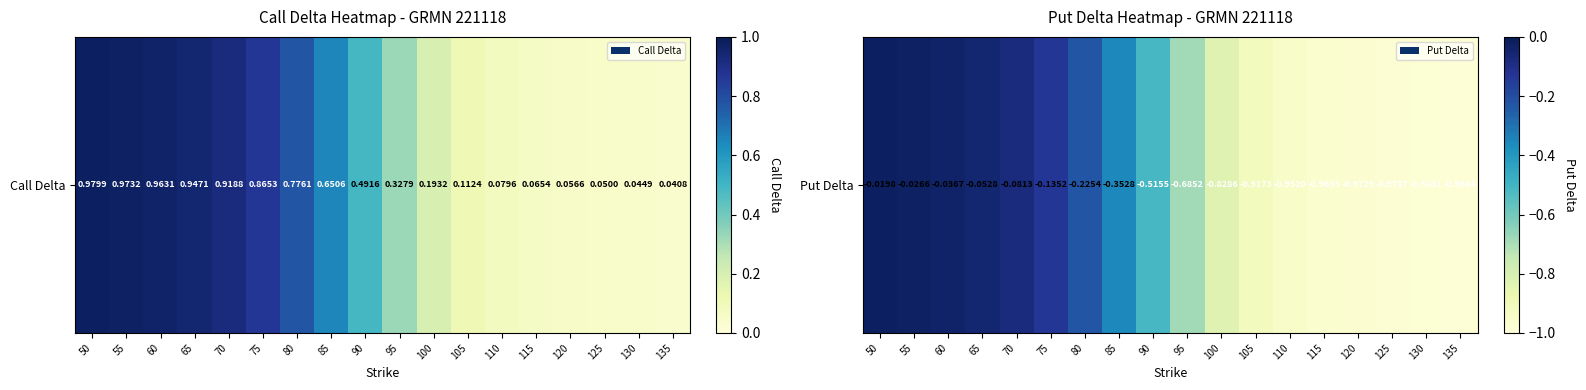

What is the average value?

-0.5